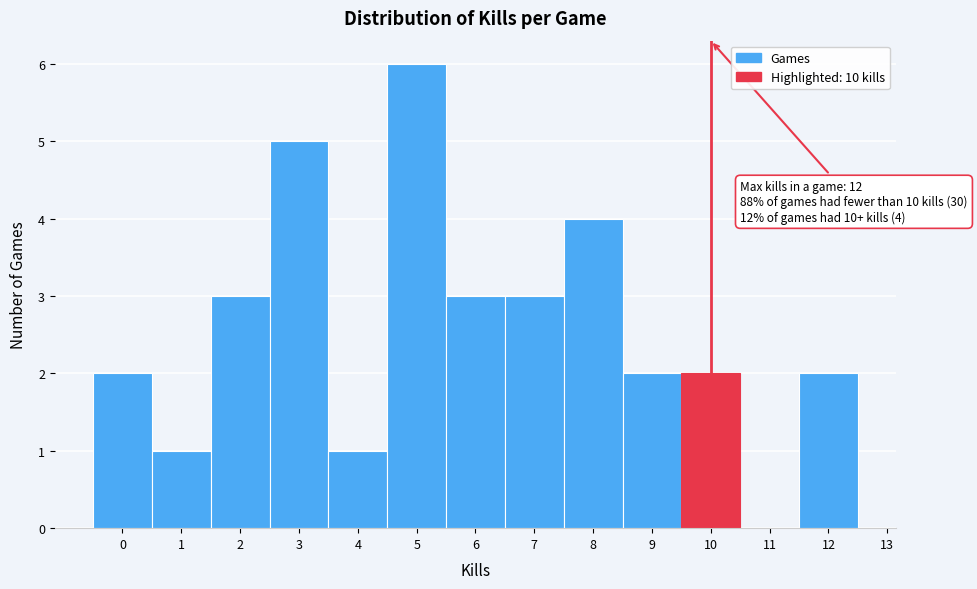

Which range on the x-axis has the tallest bar?

4.5 to 5.5